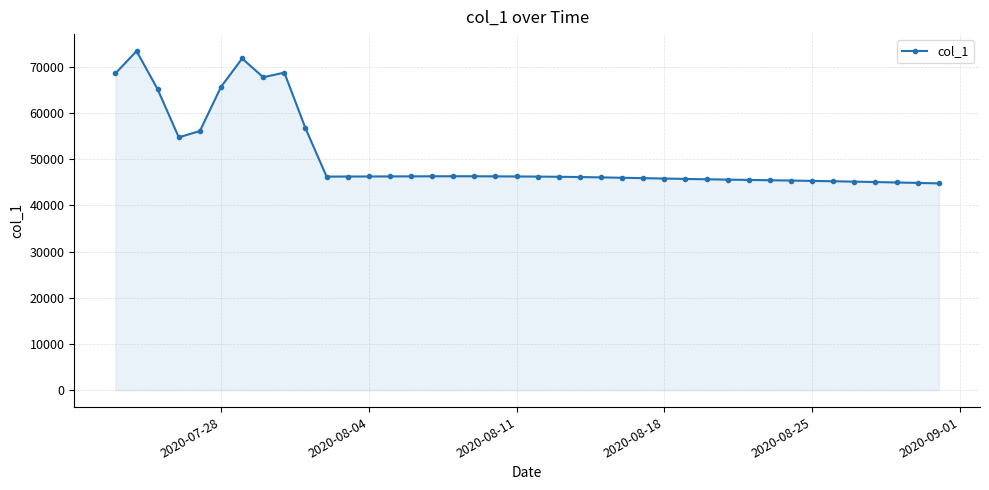

True or false: there are more than 1 points higher than both neighbors.

True